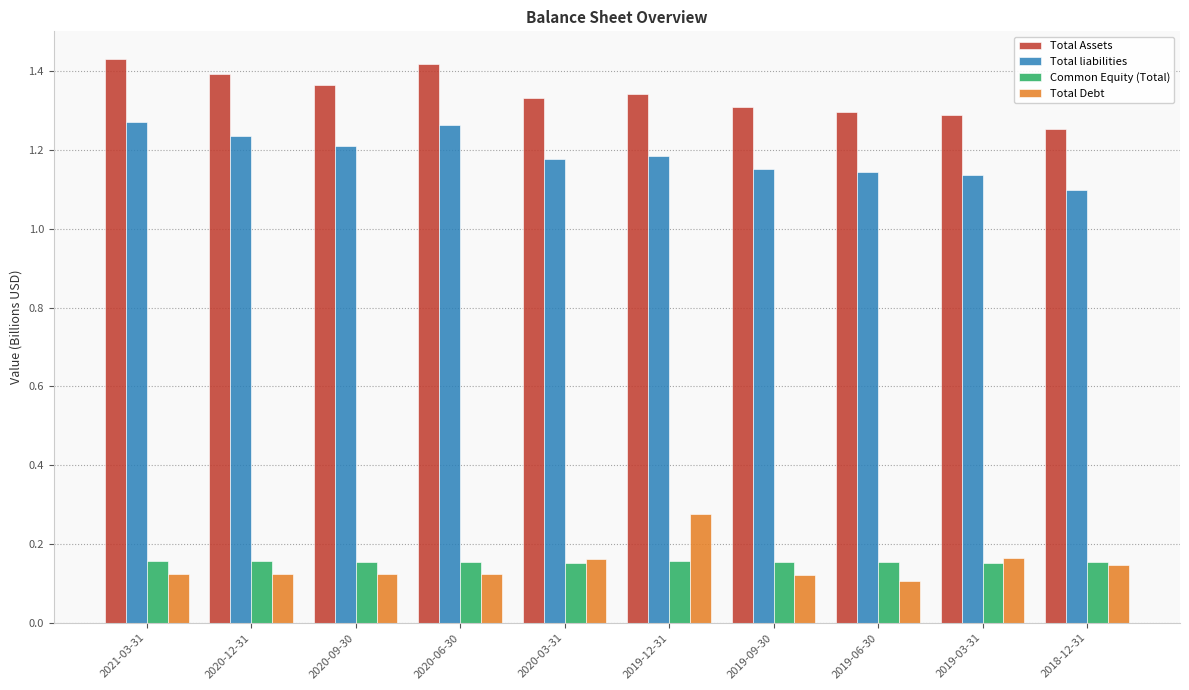

At which label does Total Debt reach its peak?

2019-12-31